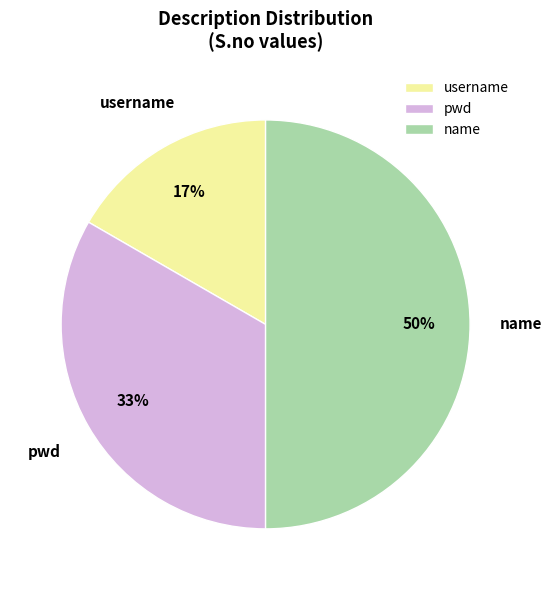

To the nearest percent, what is the average slice percentage?

33%